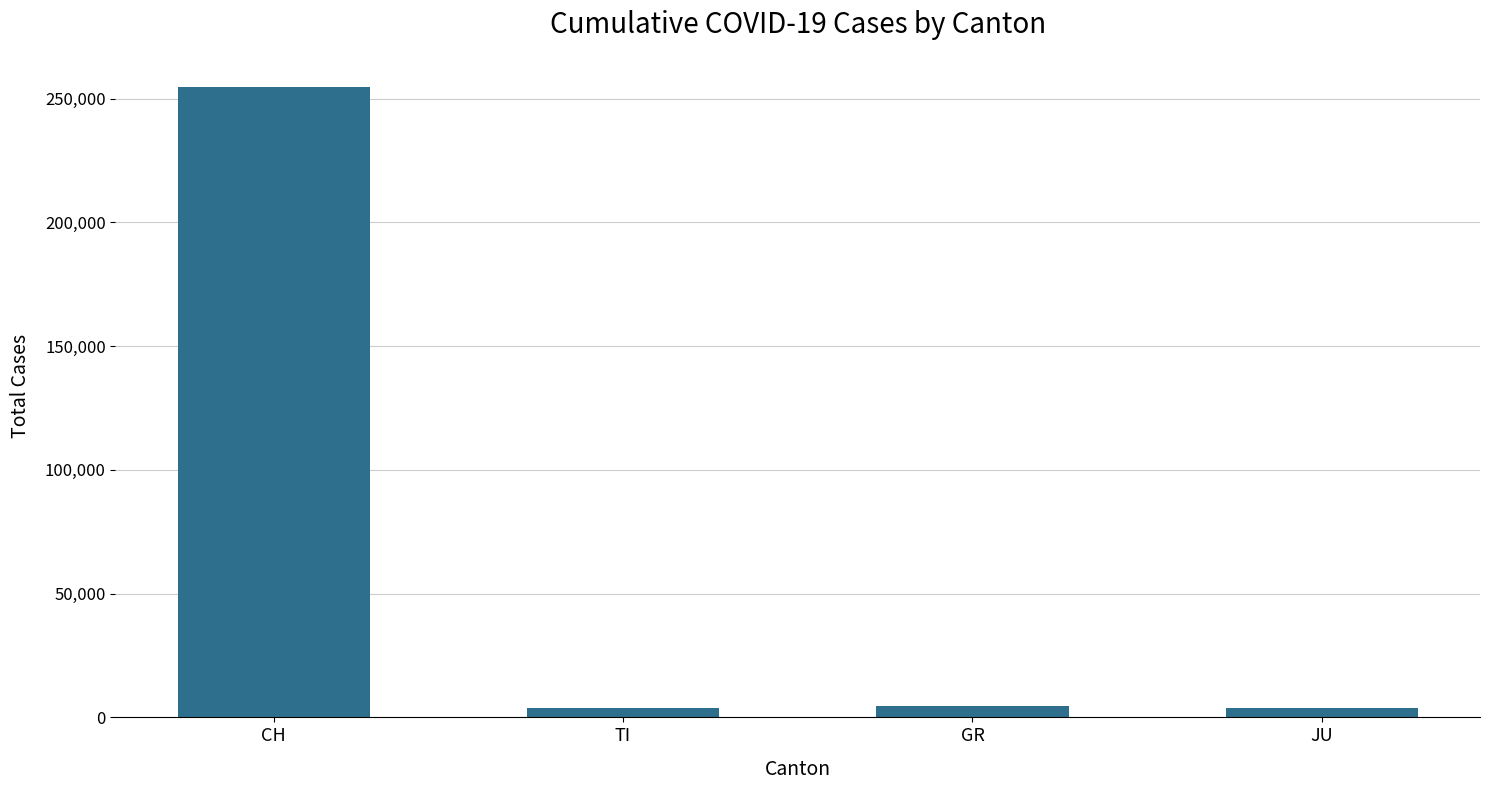

What is the label of the 2nd bar from the left?

TI